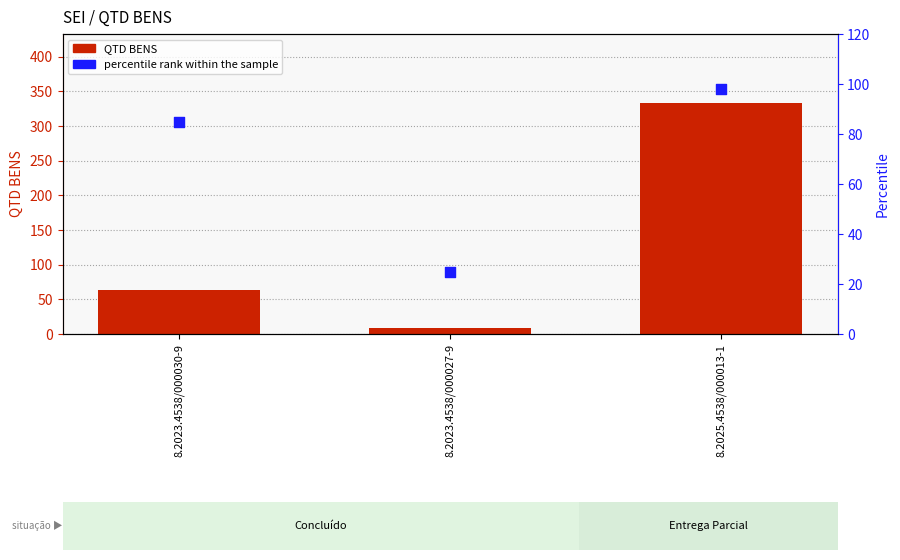

At how many categories does at least one series exceed 247?

1